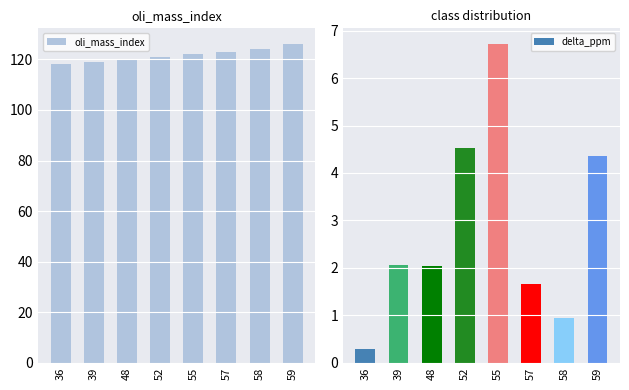

Rank the categories by oli_mass_index value from lowest to highest.

36, 39, 48, 52, 55, 57, 58, 59